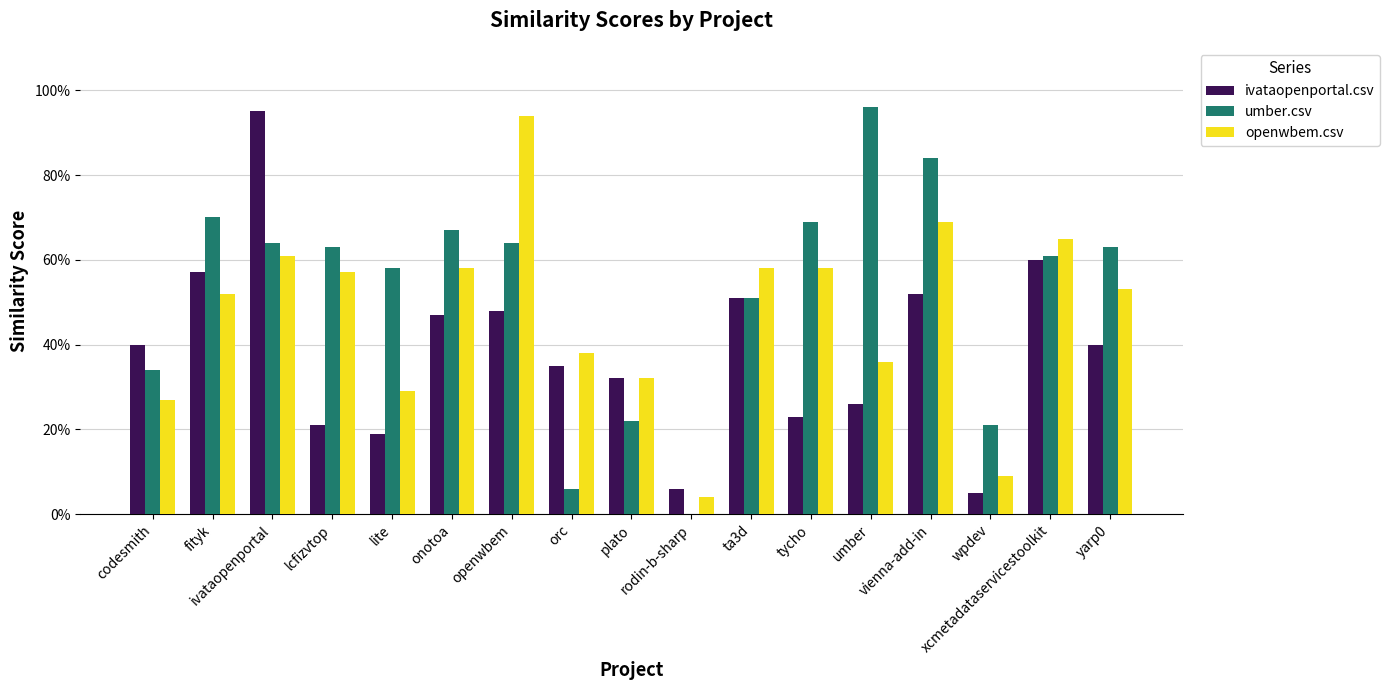

Are the bars horizontal?

No